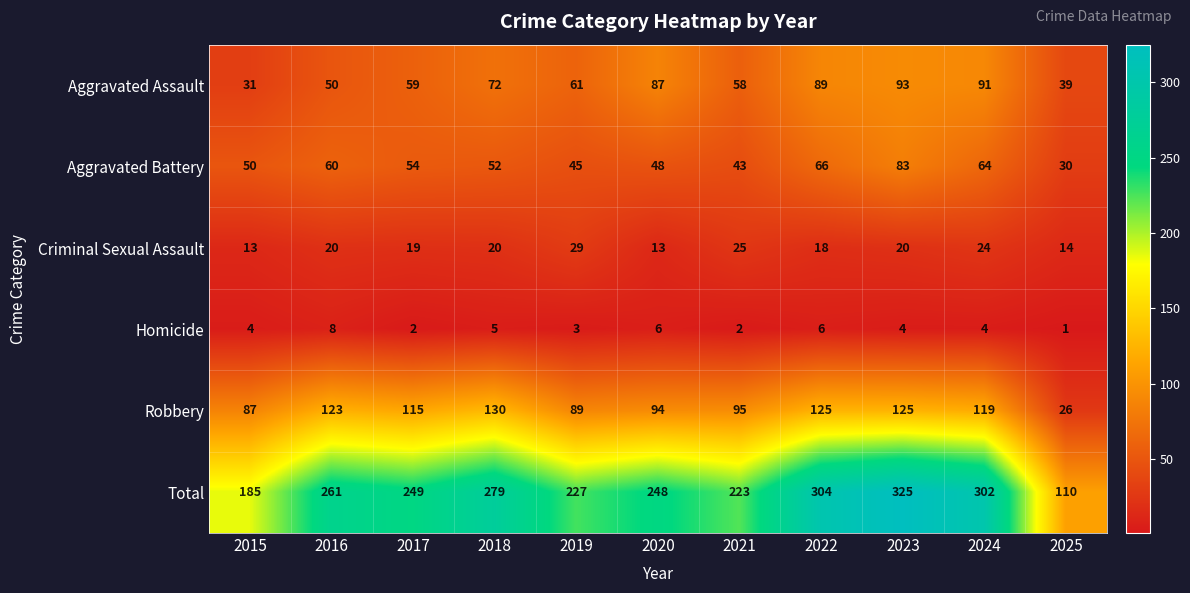

What is the average value of the Aggravated Battery series?

54